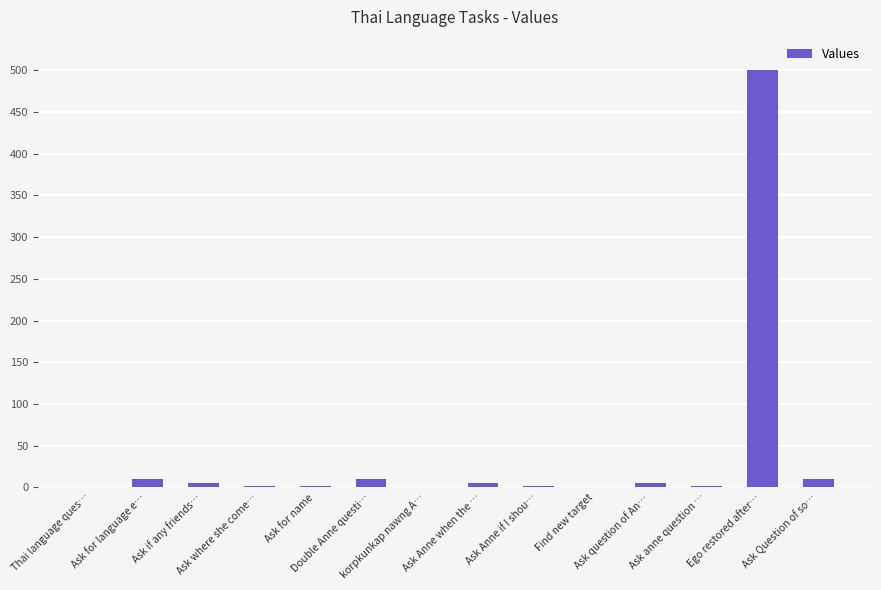

What is the sum of all values?

556